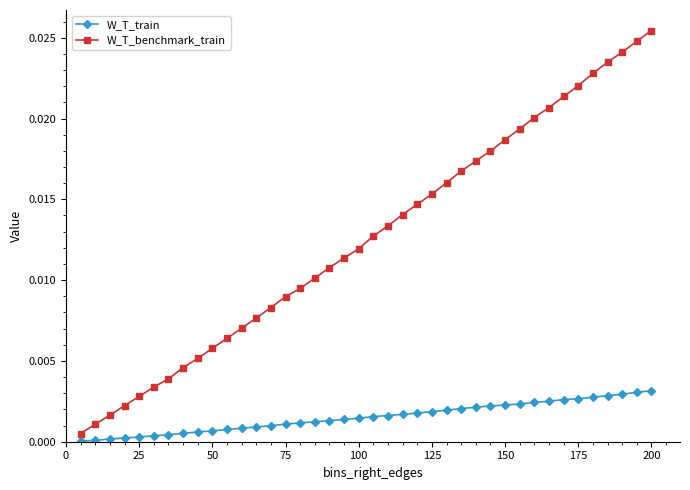

How many lines are shown in the chart?

2